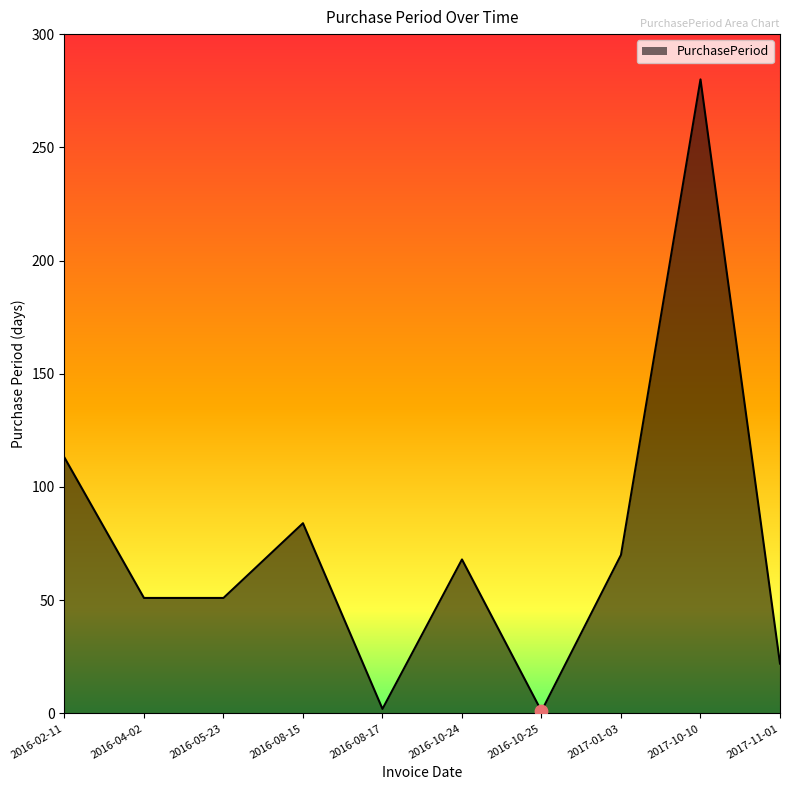

What is the change in value from 2016-02-11 to 2016-08-15?

-29